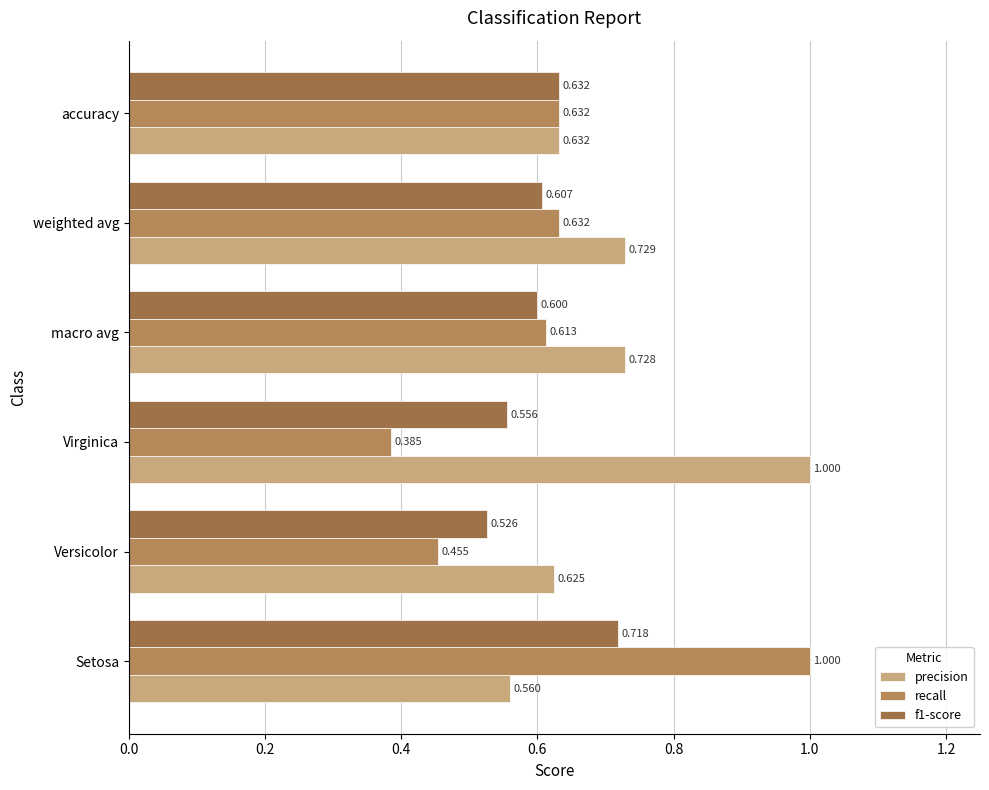

Which series has the largest total across all categories?

precision